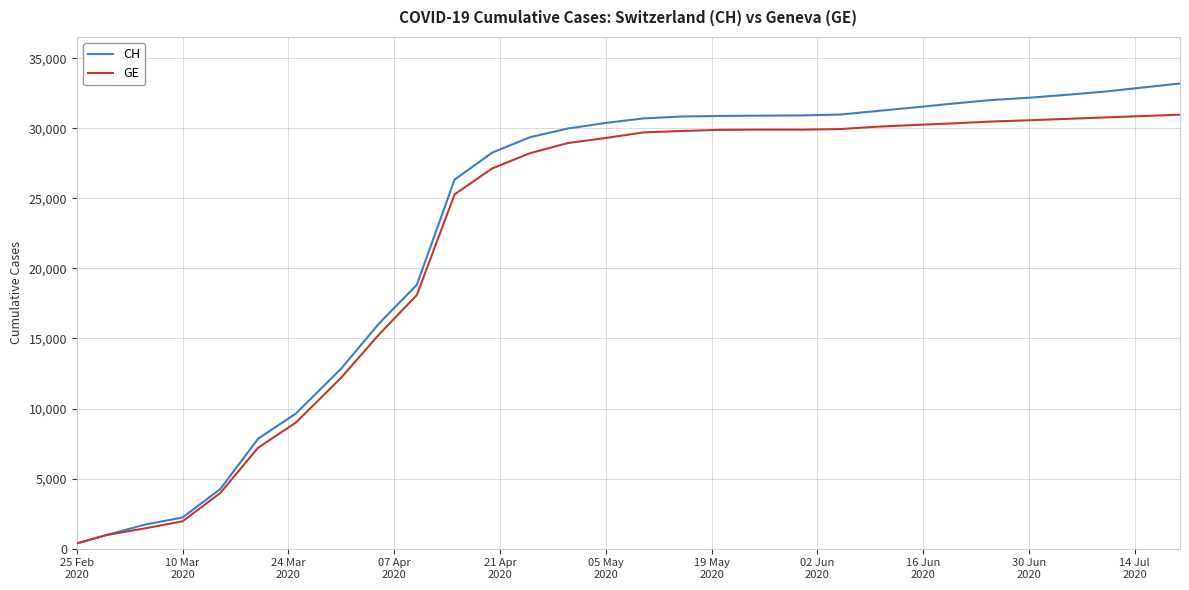

What is the maximum value shown in the chart?

33195